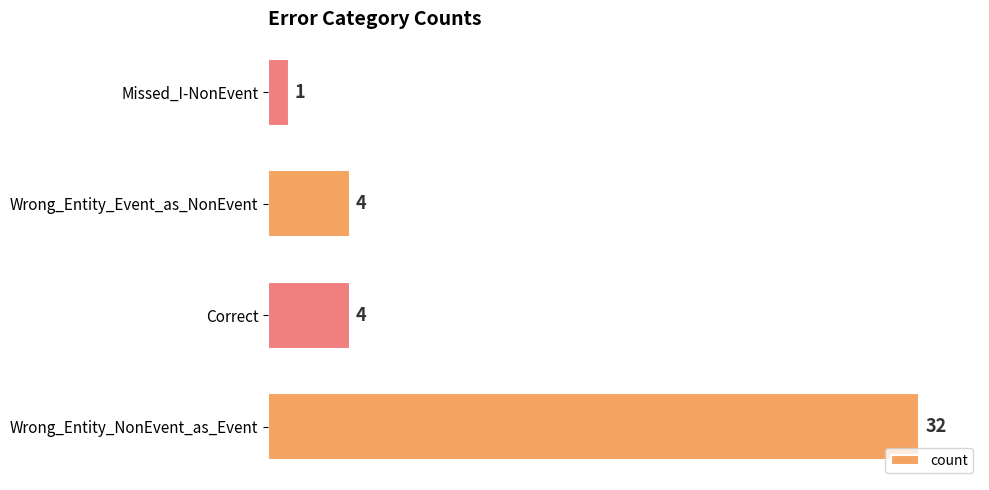

Does the chart contain stacked bars?

No